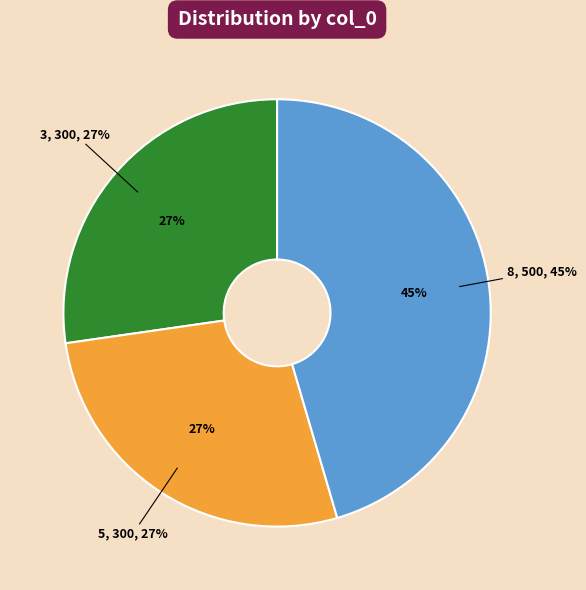

What percentage is the 5 slice, to the nearest percent?

27%